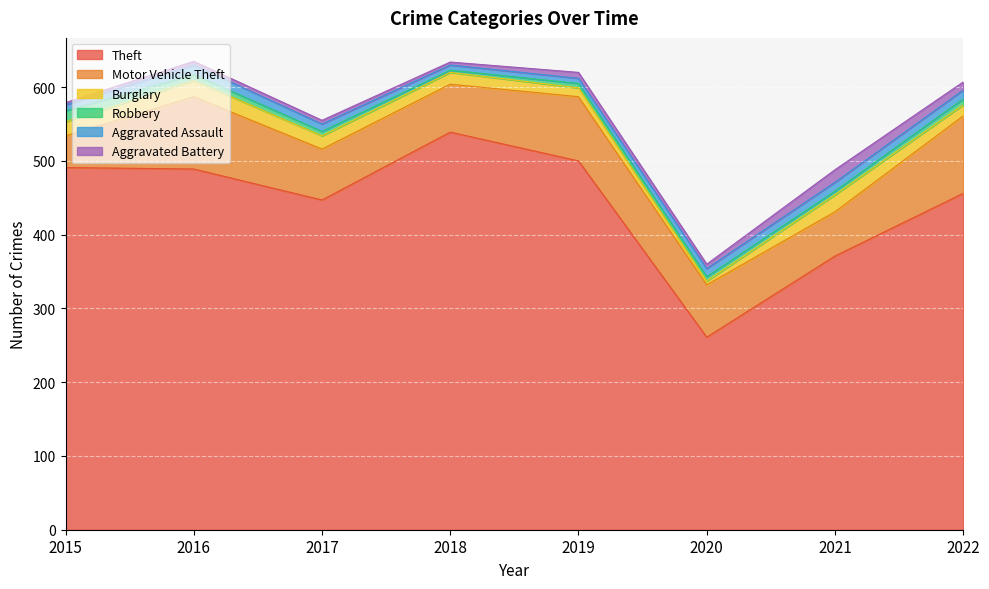

Rank the categories by Aggravated Assault value from highest to lowest.

2016, 2021, 2022, 2020, 2017, 2015, 2018, 2019